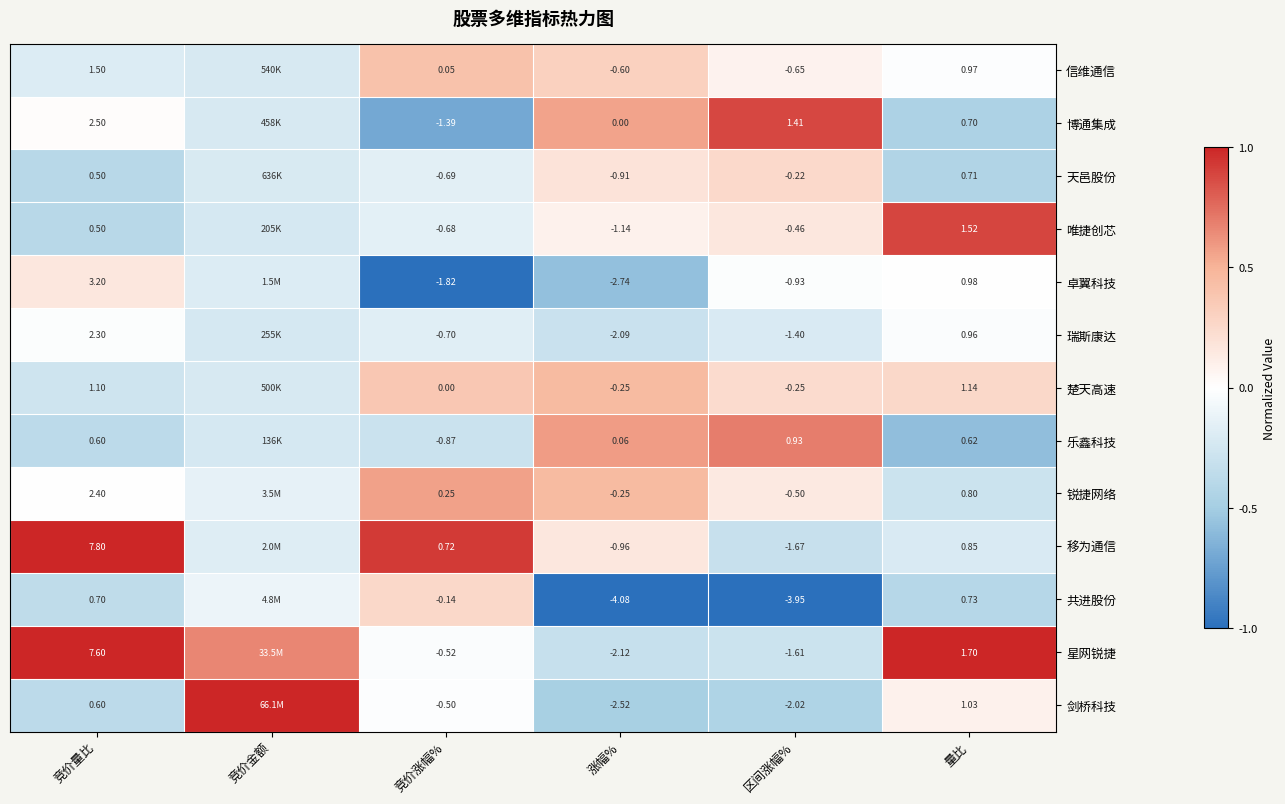

Which series changed the most between 竞价量比 and 竞价涨幅%?

星网锐捷